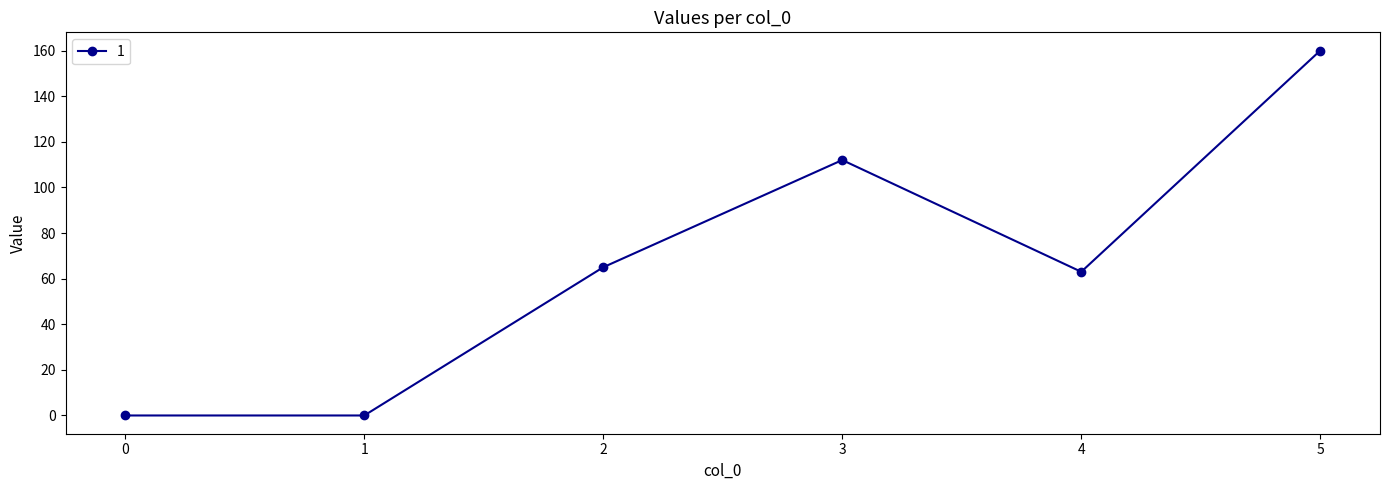

Where is the data nearest to the value 80?

2